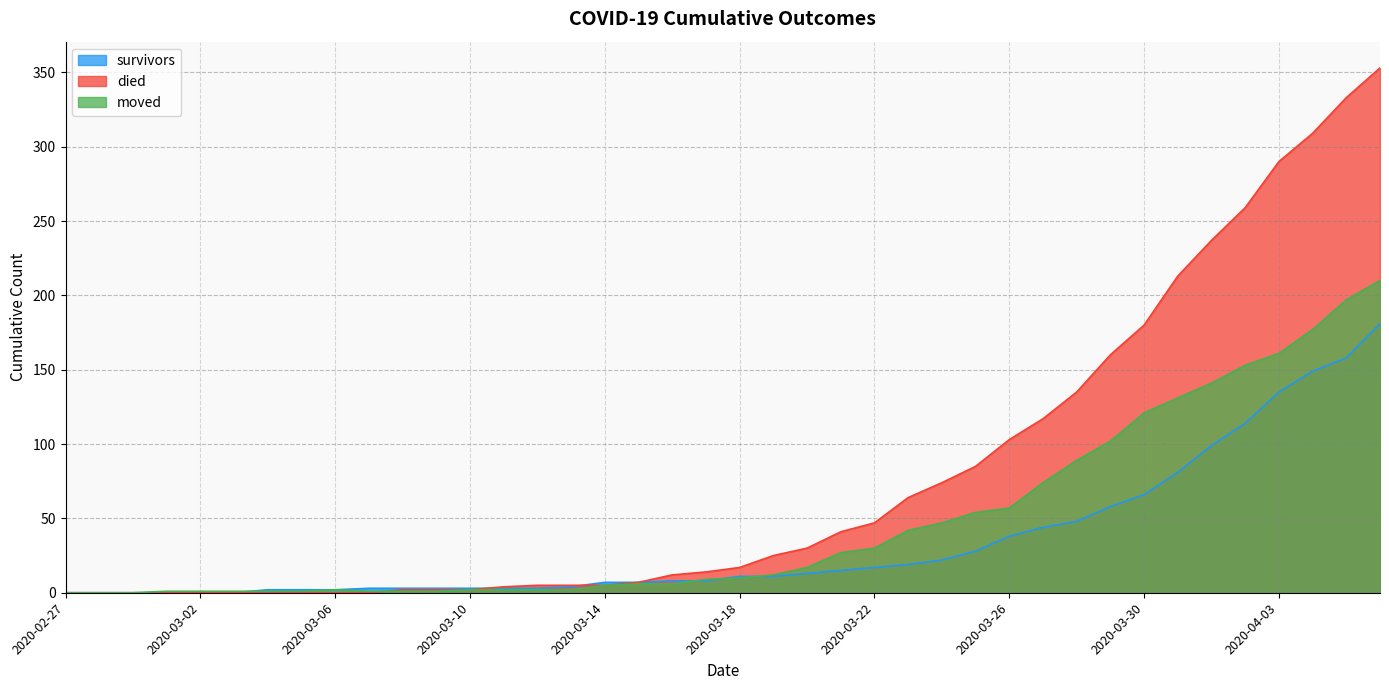

What is the average value of the died series?

78